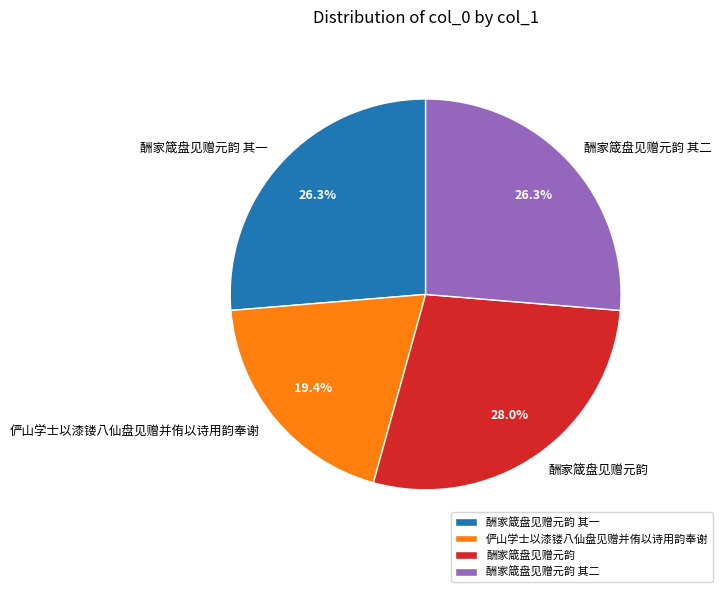

Count the number of slices in the pie.

4